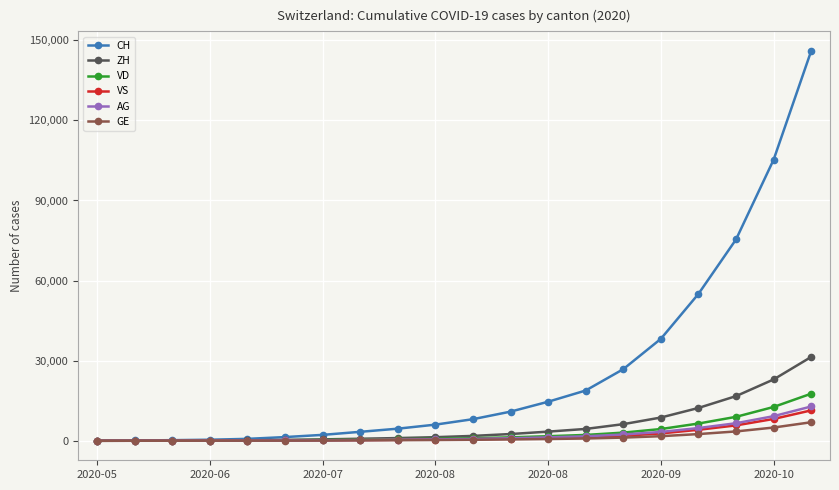

What are all the series names shown in the legend?

CH, ZH, VD, VS, AG, GE